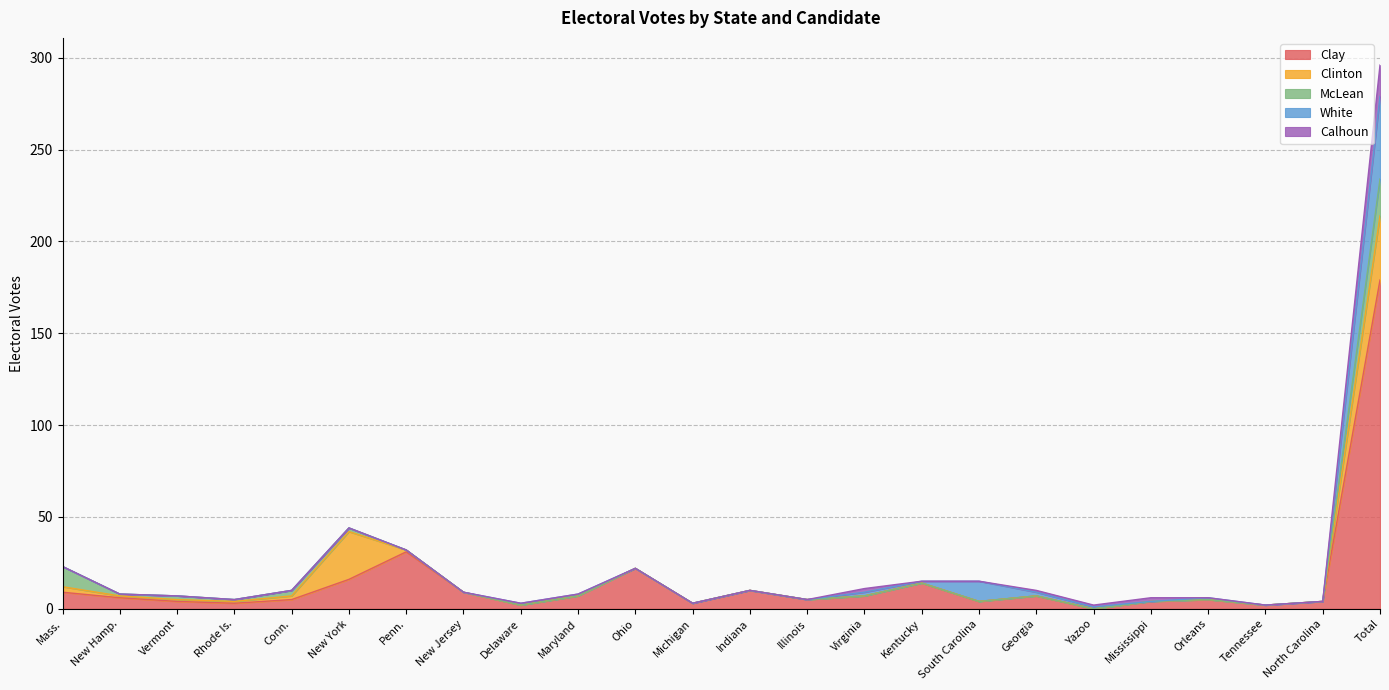

What is the value of the White point at the 10th from the left?

1